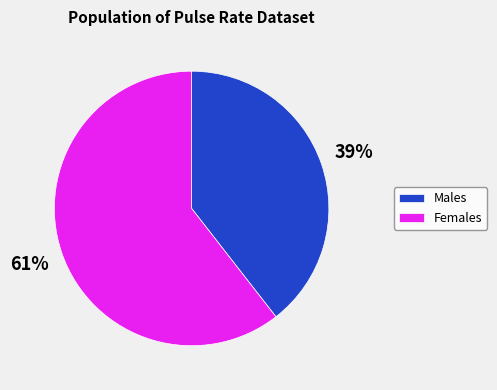

Is it true that Males is 39% of the pie?

True